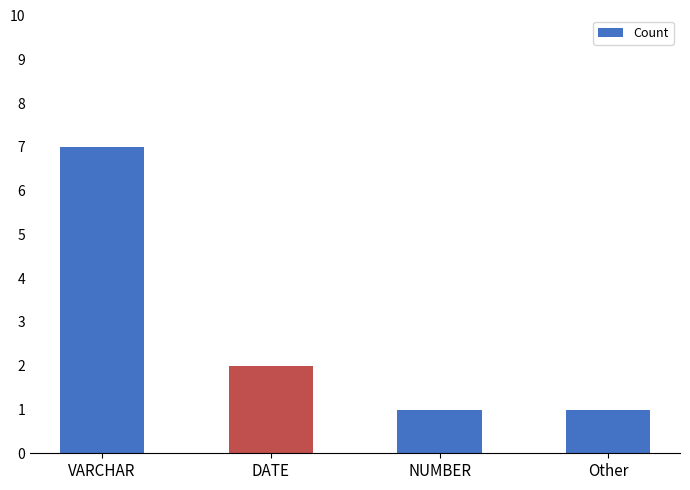

What is the average value?

3